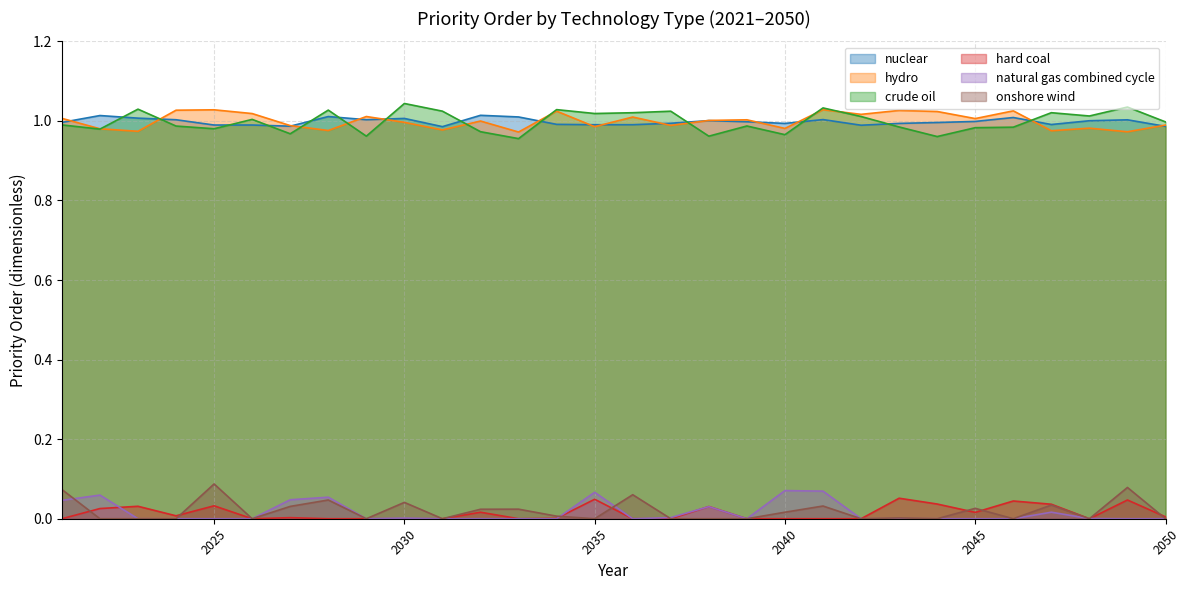

The onshore wind series shows 0.0 at 2025. True or false?

False